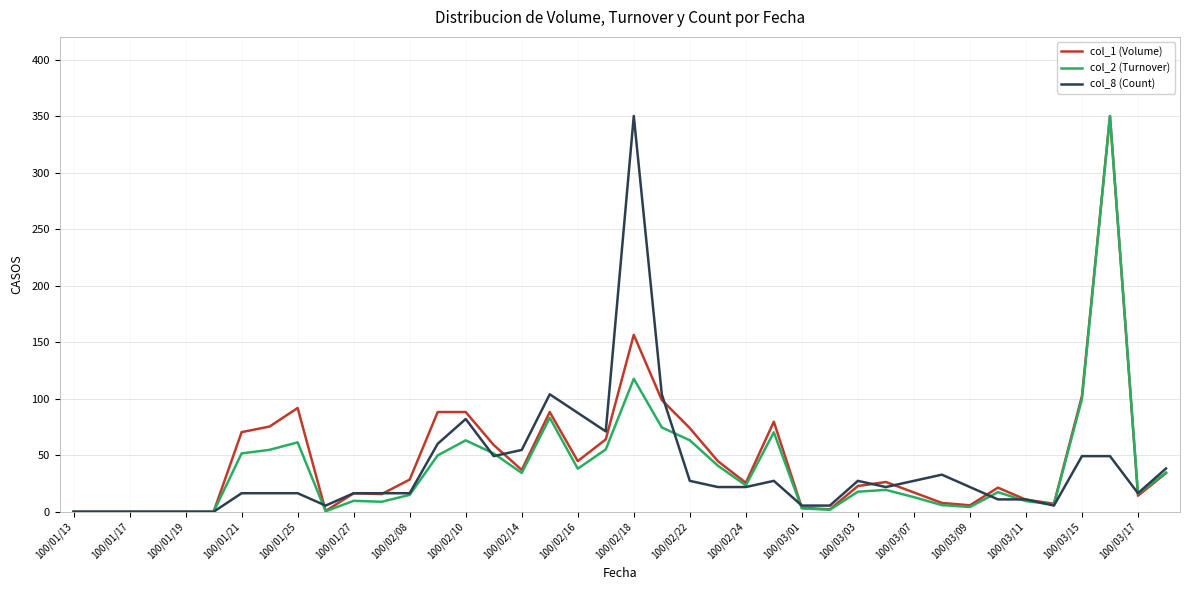

What is the maximum value for col_2 (Turnover)?

350.0